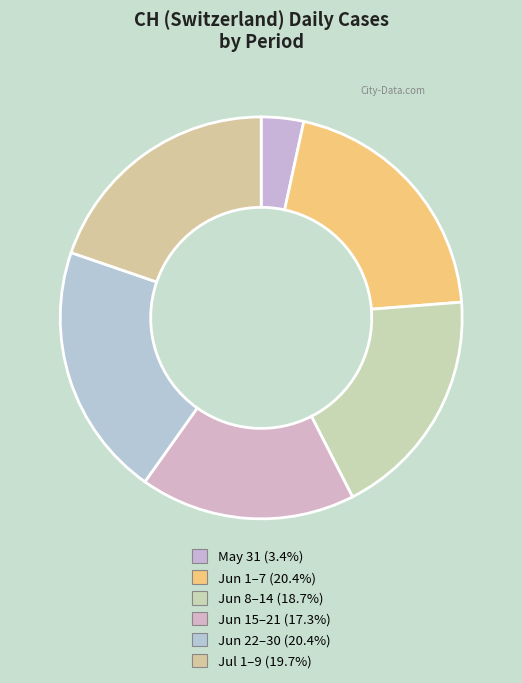

How many slices are in this pie chart?

6